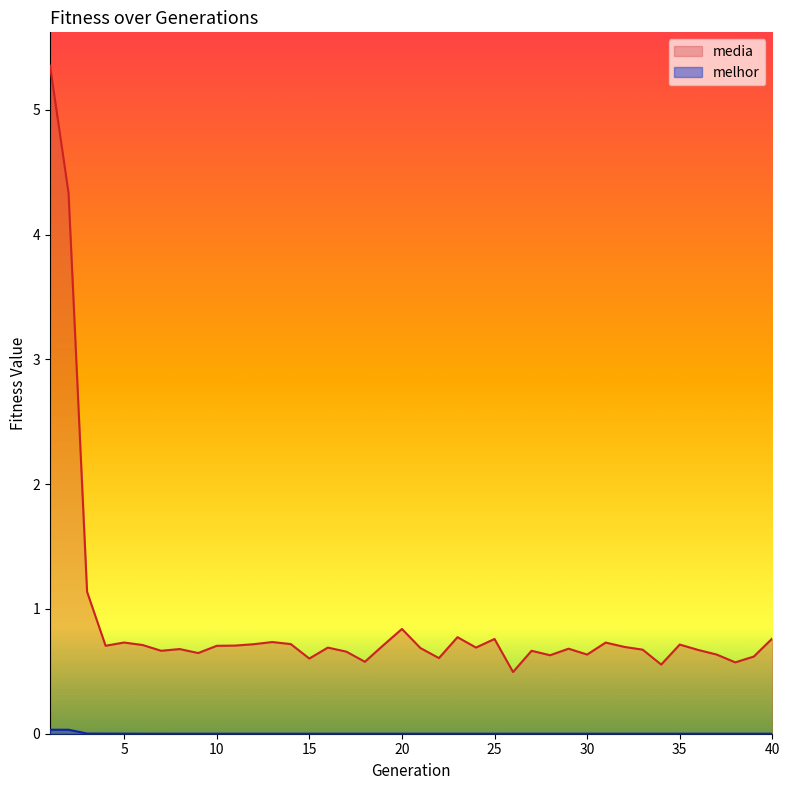

What are all the series names shown in the legend?

media, melhor